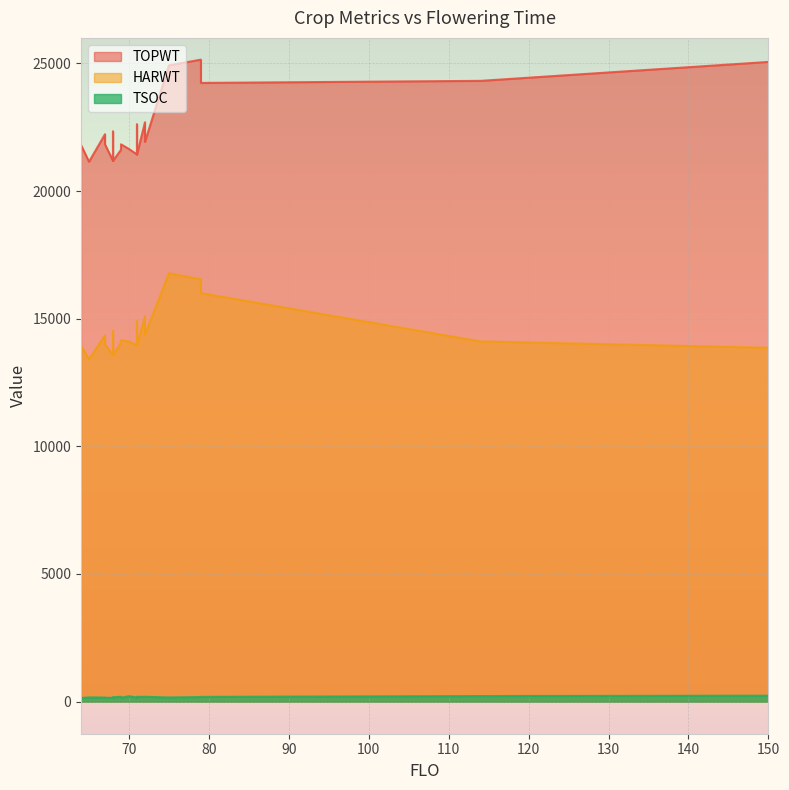

List the labels in order of TSOC value, largest first.

150, 114, 70, 69, 71, 72, 72, 79, 79, 68, 69, 65, 75, 67, 71, 71, 71, 71, 69, 67, 68, 64, 68, 68, 64